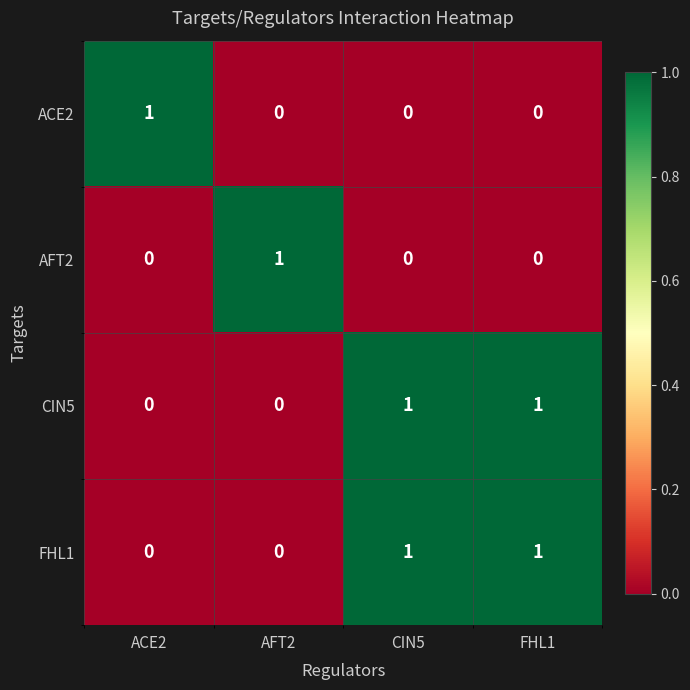

The value of FHL1 at FHL1 is 0. True or false?

False